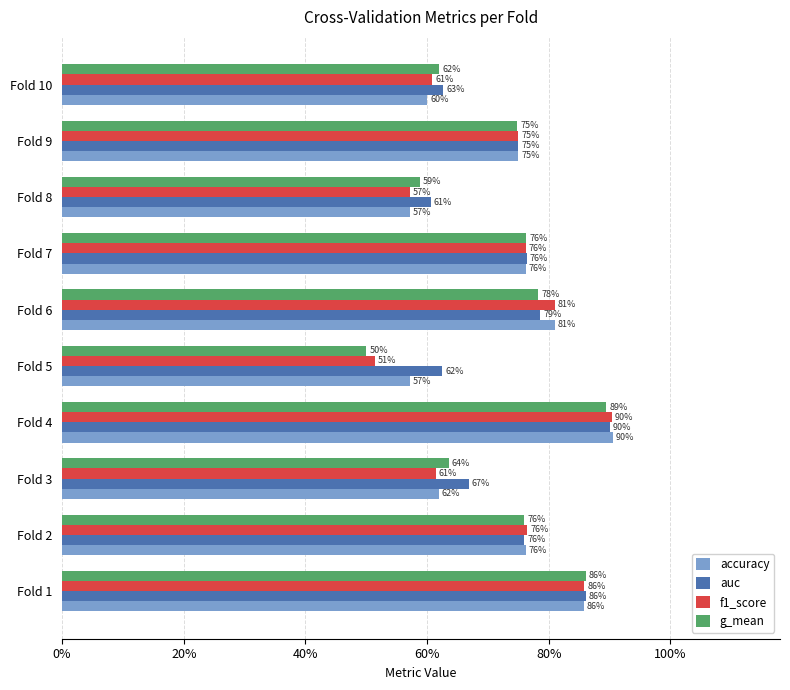

What are all the series names shown in the legend?

accuracy, auc, f1_score, g_mean